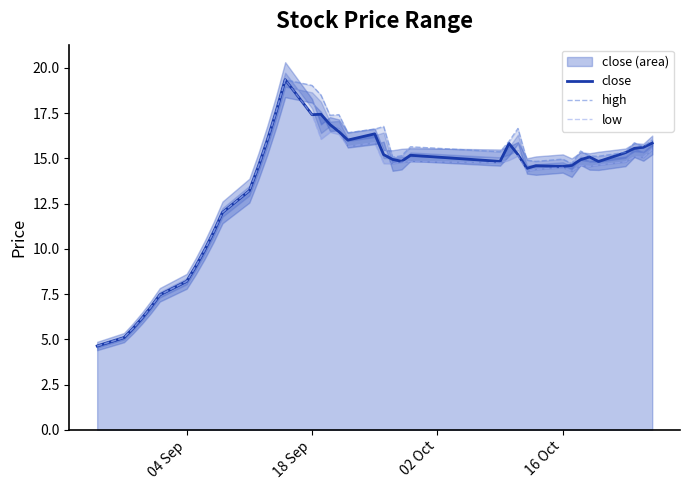

What are all the series names shown in the legend?

close, high, low